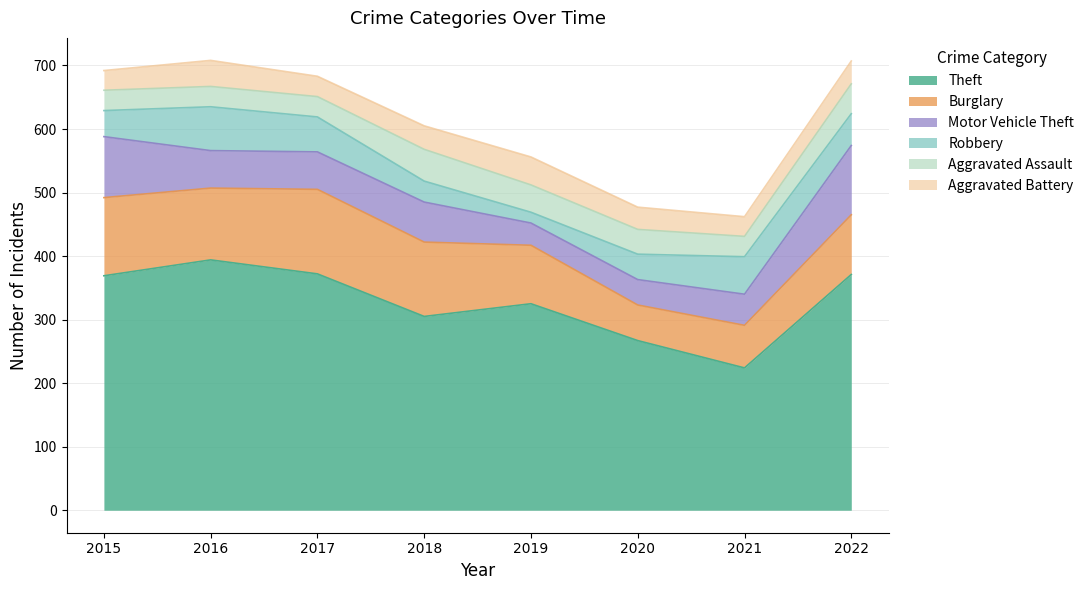

List the series in order of their peak value, lowest first.

Aggravated Battery, Aggravated Assault, Robbery, Motor Vehicle Theft, Burglary, Theft